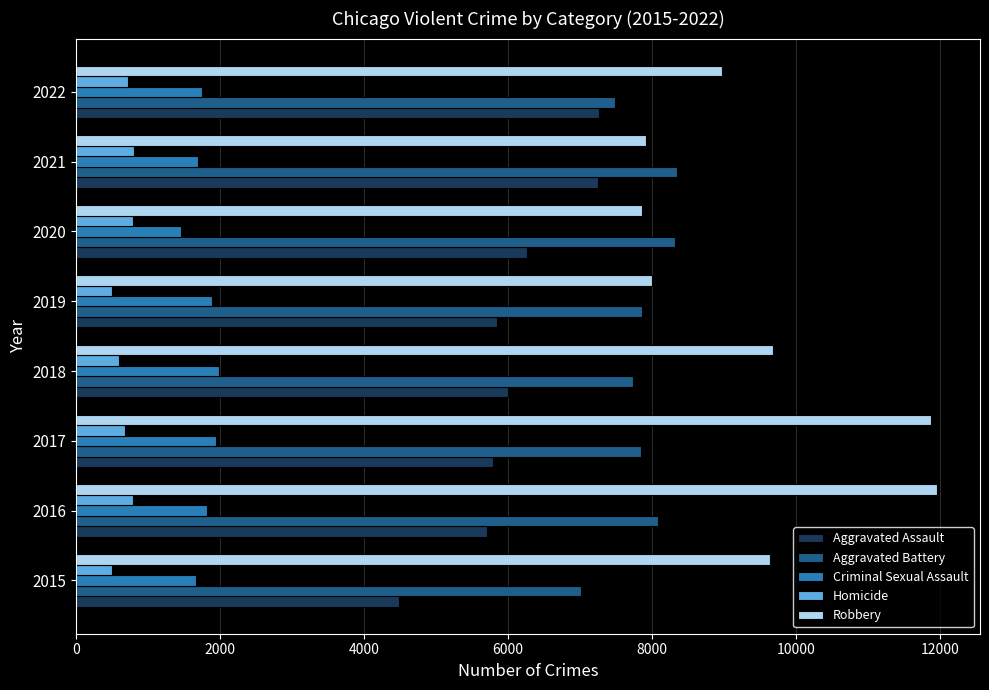

What is the average value of the Criminal Sexual Assault series?

1773